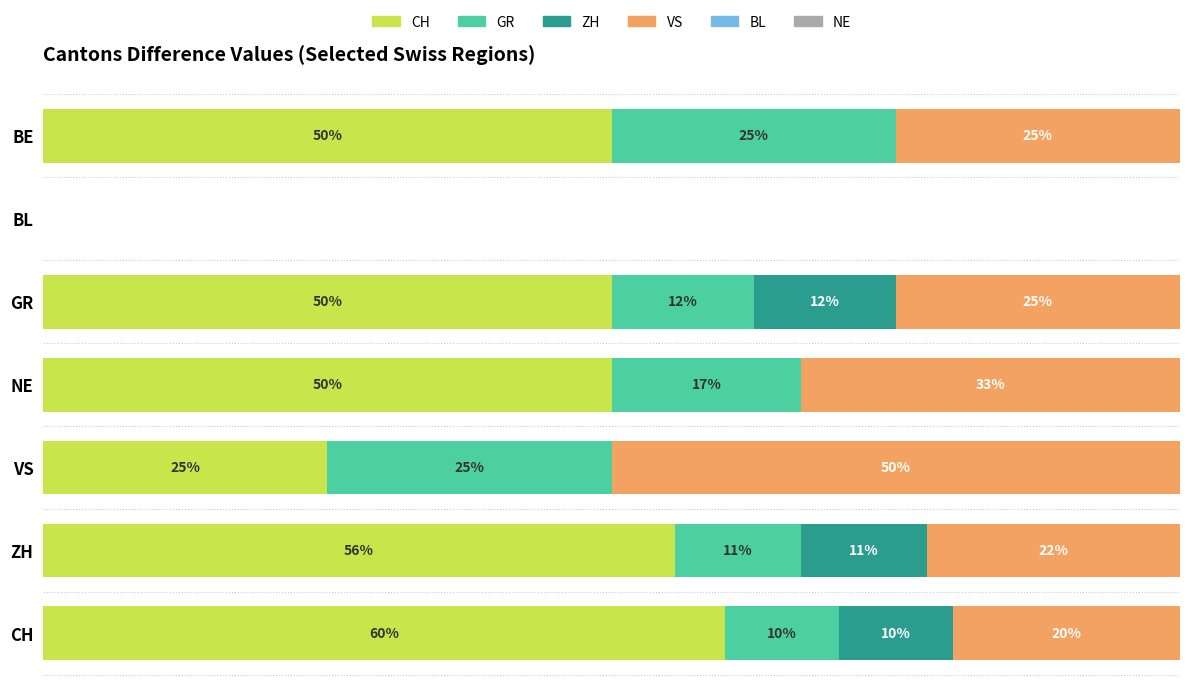

Which category has the highest value in the CH series?

CH